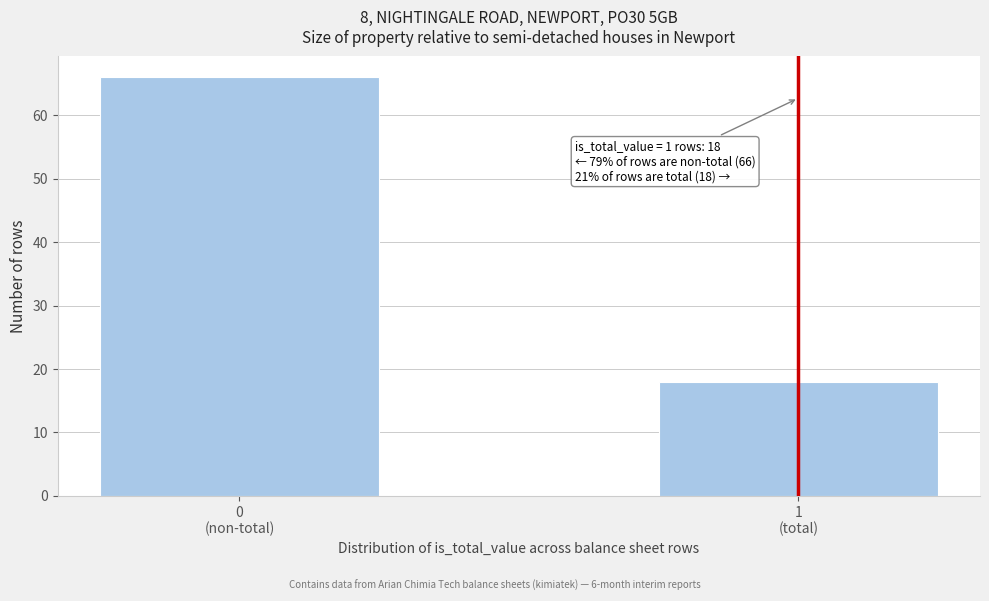

Reading left to right, extract all data points from this chart.

66	18